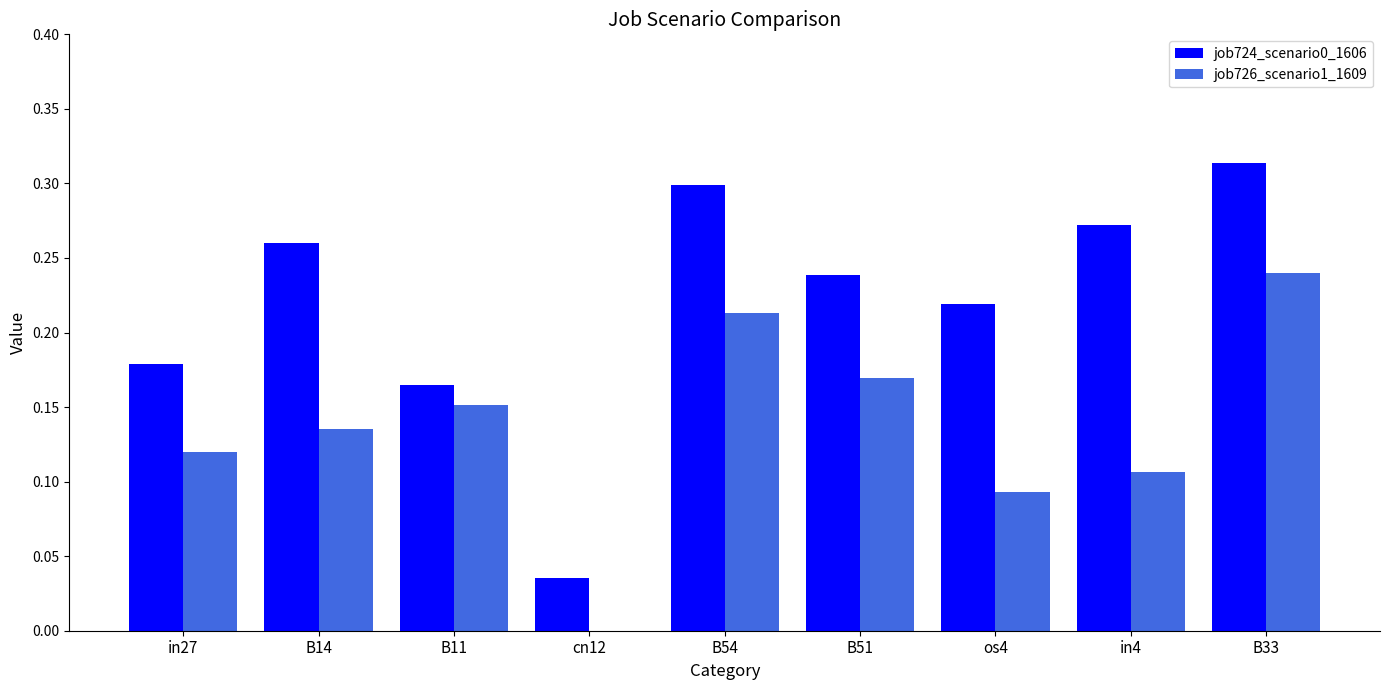

At which label does job726_scenario1_1609 reach its peak?

B33